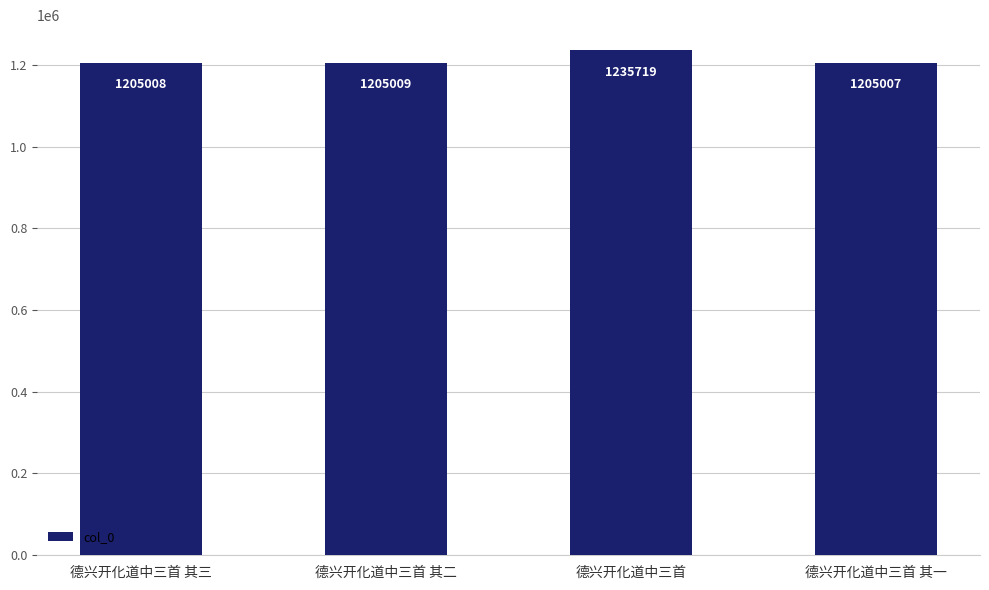

Between 德兴开化道中三首 其二 and 德兴开化道中三首, which is larger?

德兴开化道中三首